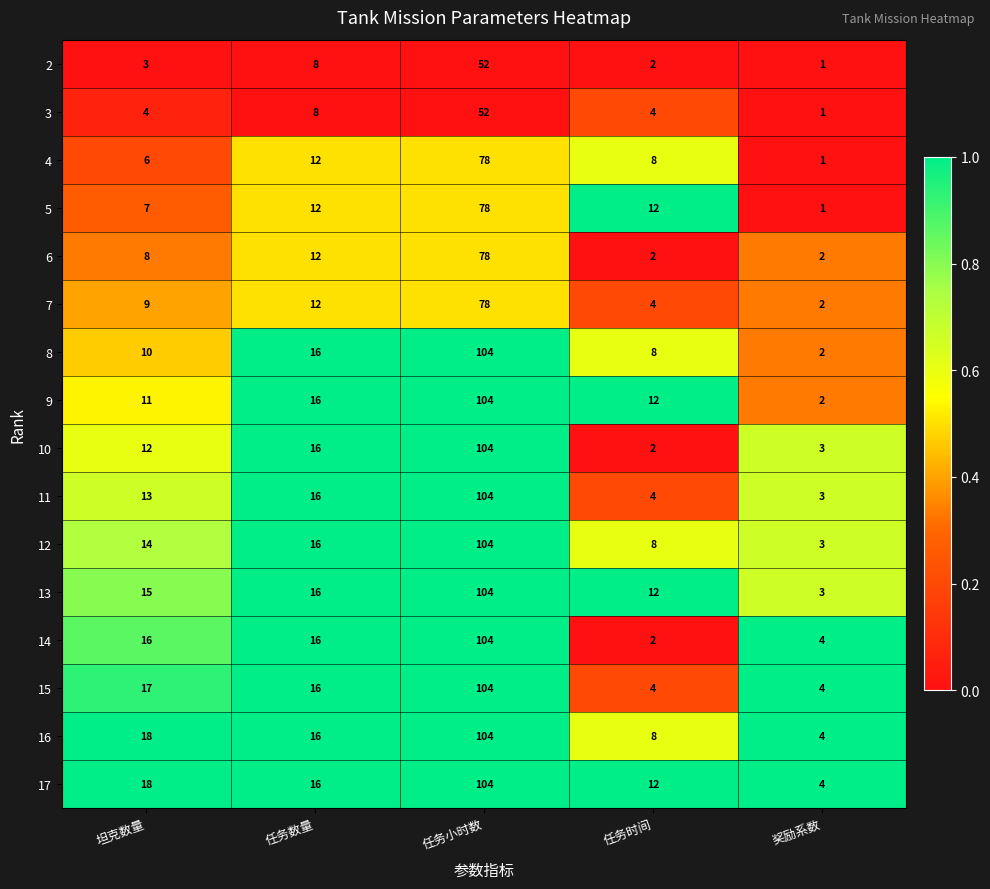

How many series are shown in this chart?

16